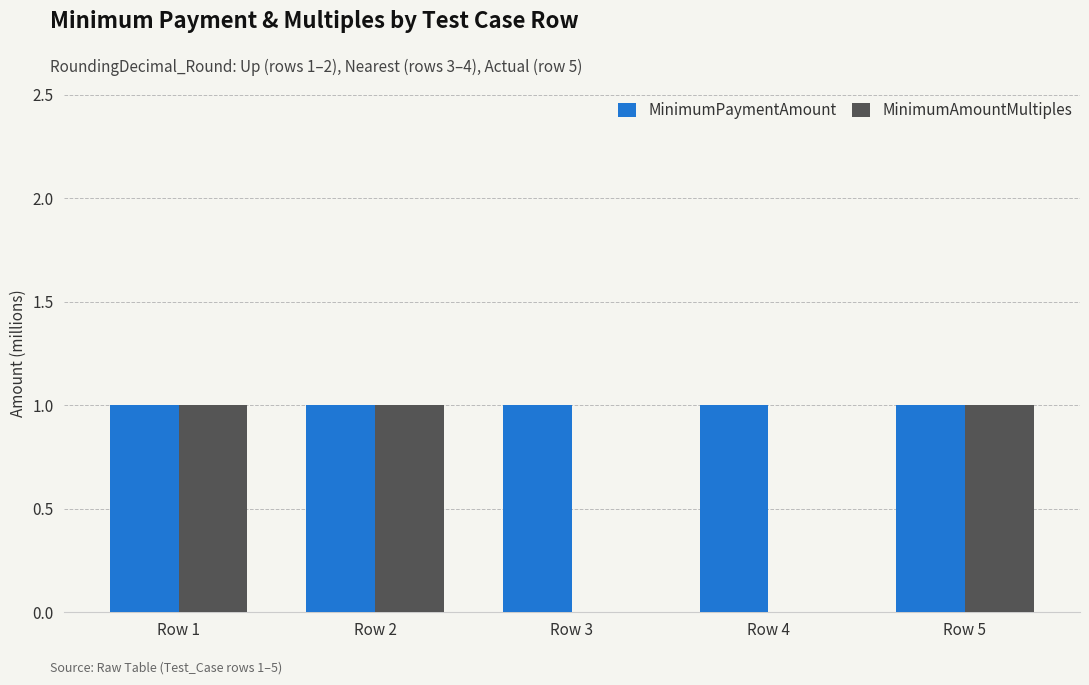

Reading right to left, transcribe all the data shown in this chart.

MinimumPaymentAmount: 1	1	1	1	1
MinimumAmountMultiples: 1	0	0	1	1